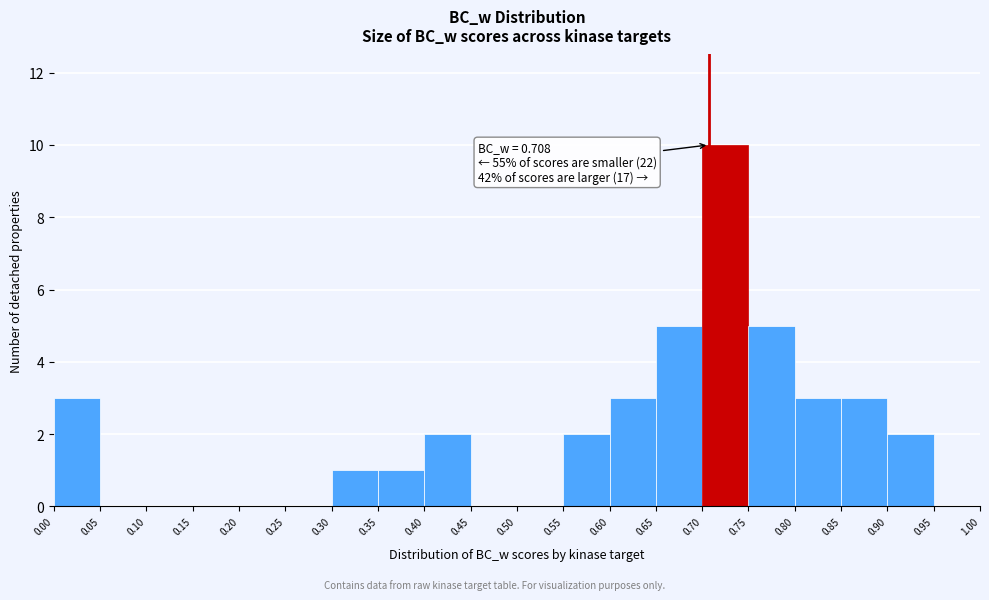

Which range on the x-axis has the tallest bar?

0.70 to 0.75